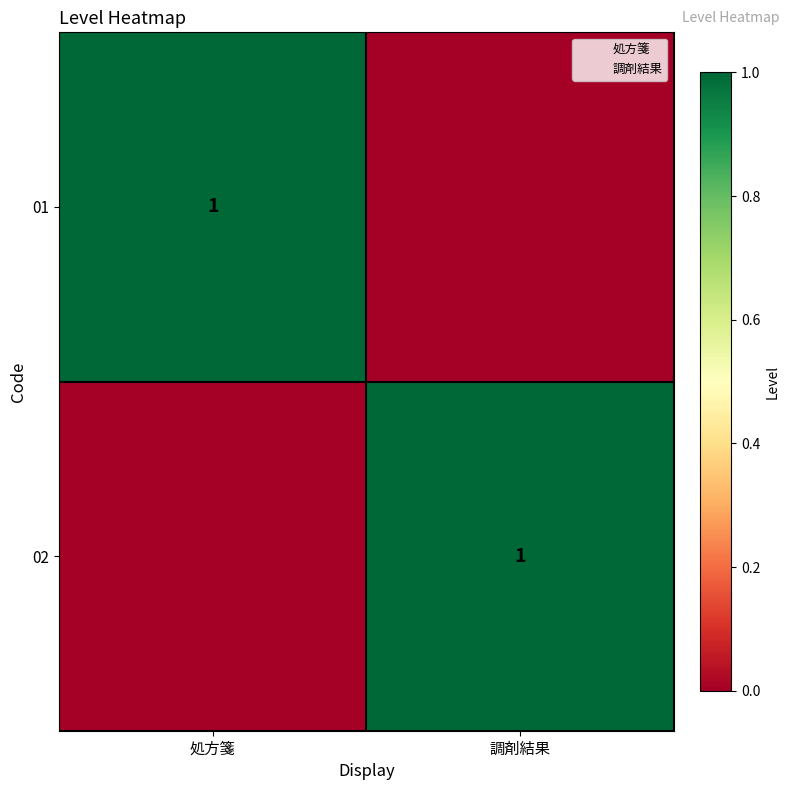

Which series changed the most between 処方箋 and 調剤結果?

01